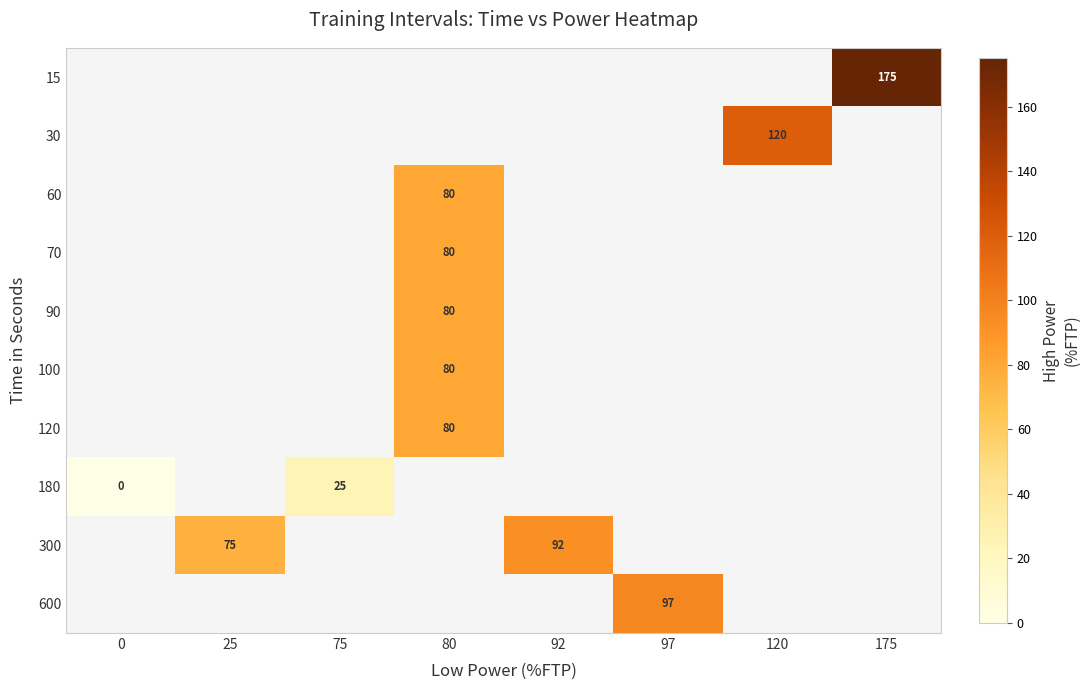

How many data points does each series have?

8